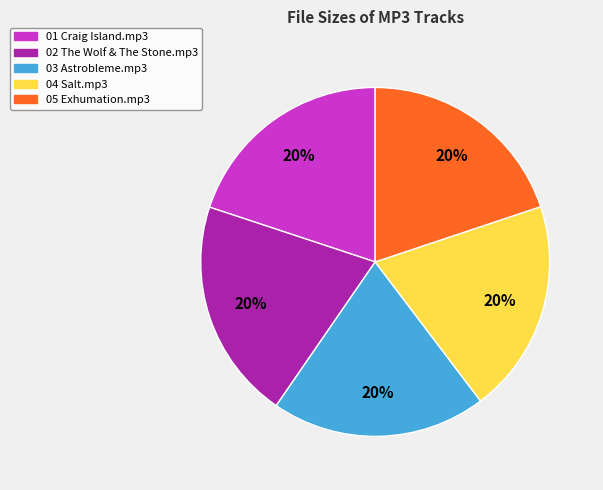

Combined, do 04 Salt.mp3 and 03 Astrobleme.mp3 account for over 50%?

No